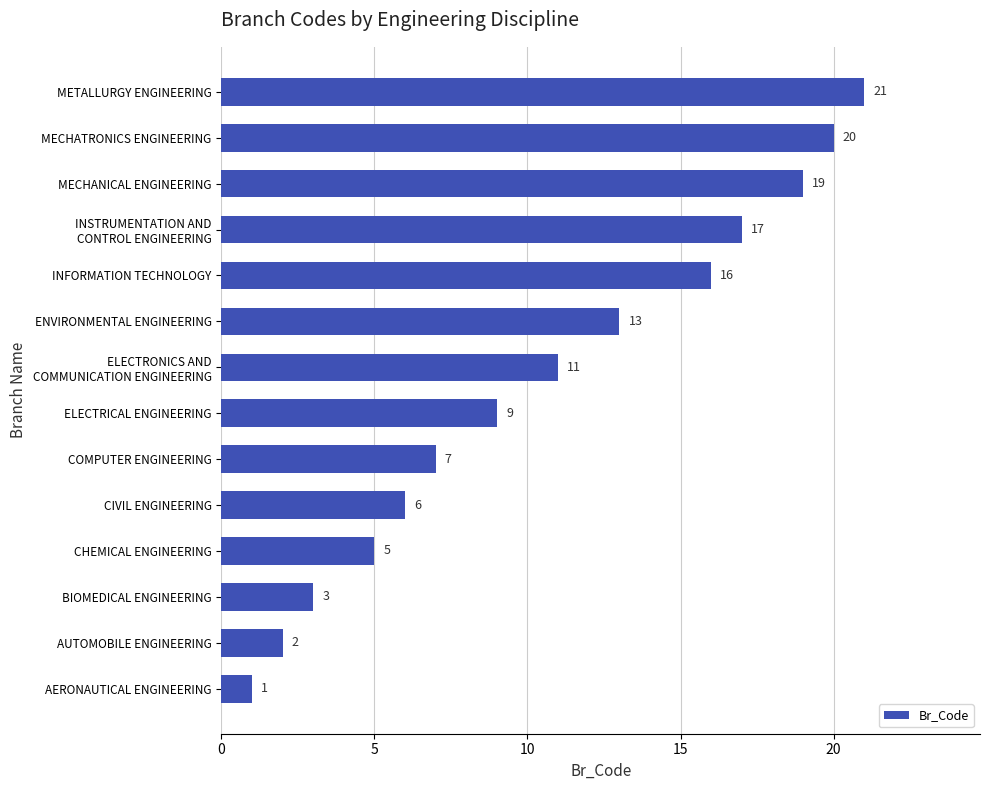

What is the difference between the maximum and minimum values?

20